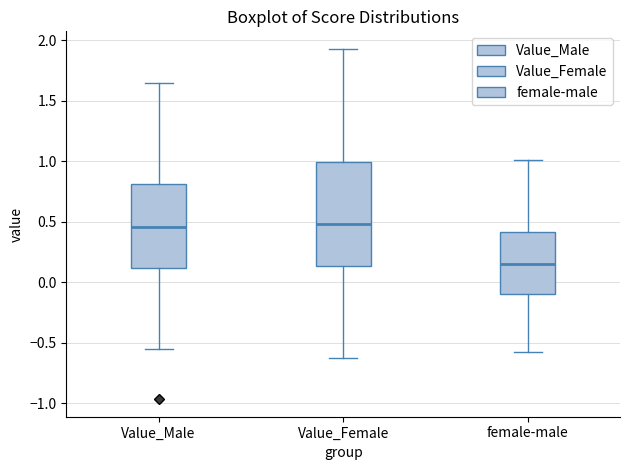

Reading left to right, transcribe this box plot: for each box, give where its median line is, the range the box spans, and where its two whiskers end, as read against the y-axis. The values are not printed on the chart, so give them approximately, as read against the axis.

Value_Male: median 0.45, box 0.10 to 0.80, whiskers -0.55 to 1.65
Value_Female: median 0.50, box 0.15 to 1.00, whiskers -0.60 to 1.95
female-male: median 0.15, box -0.10 to 0.40, whiskers -0.55 to 1.00